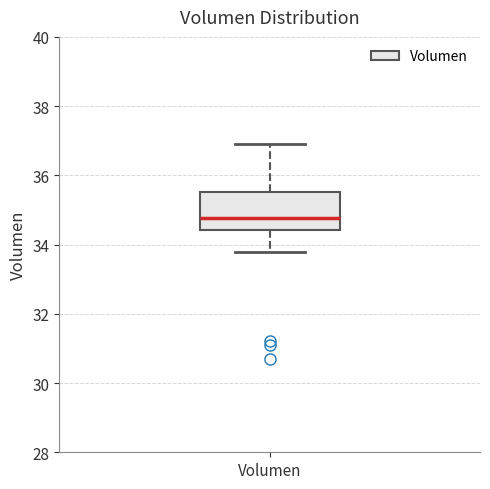

Transcribe this box plot: give where the median line is, the range the box spans, and where the two whiskers end, as read against the y-axis. The values are not printed on the chart, so give them approximately, as read against the axis.

median 34.8, box 34.4 to 35.6, whiskers 33.8 to 36.8